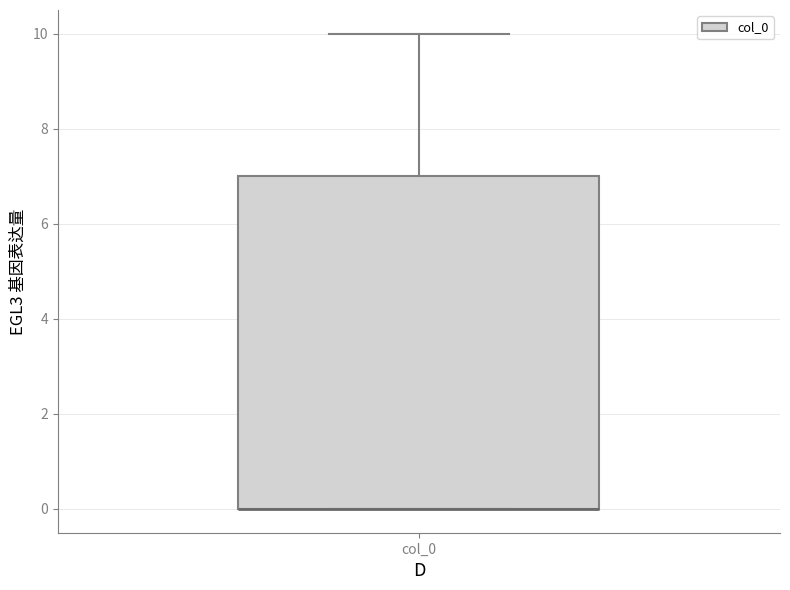

Read this box plot against the y-axis: the position of the median line, the range covered by the box, and the ends of both whiskers. The values are not printed on the chart, so give them approximately, as read against the axis.

median 0 (drawn on the box's lower edge), box 0 to 7, whiskers 0 to 10